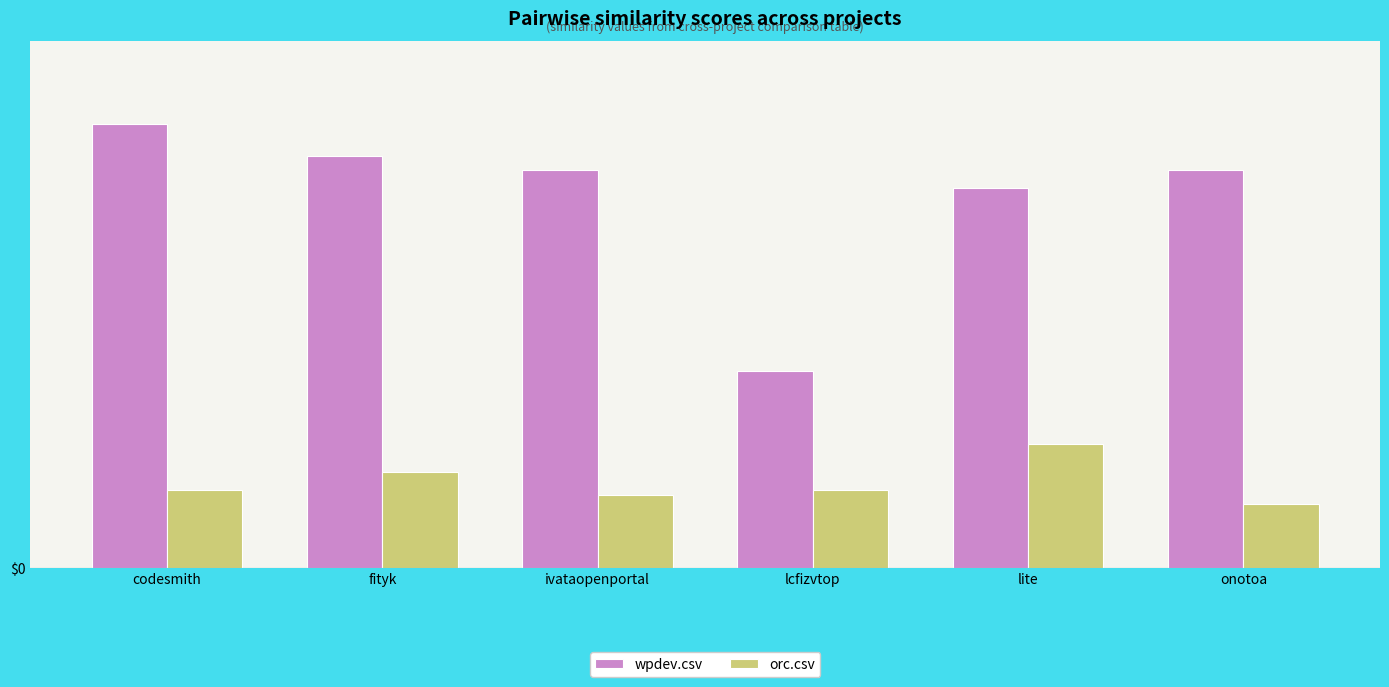

What is the greatest value displayed?

1.0